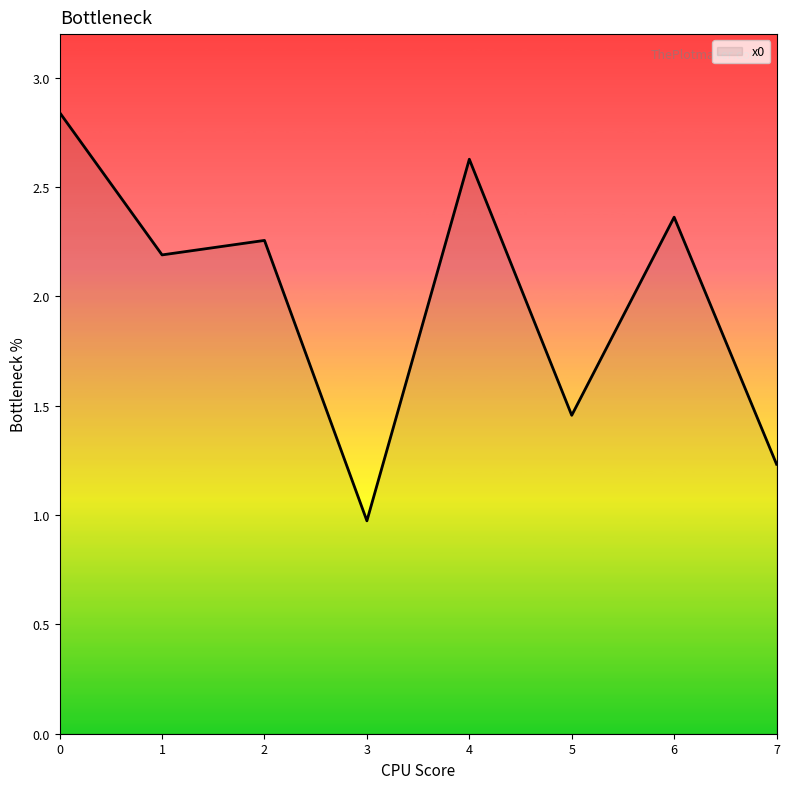

Rank the categories by value from highest to lowest.

0, 4, 6, 2, 1, 5, 7, 3